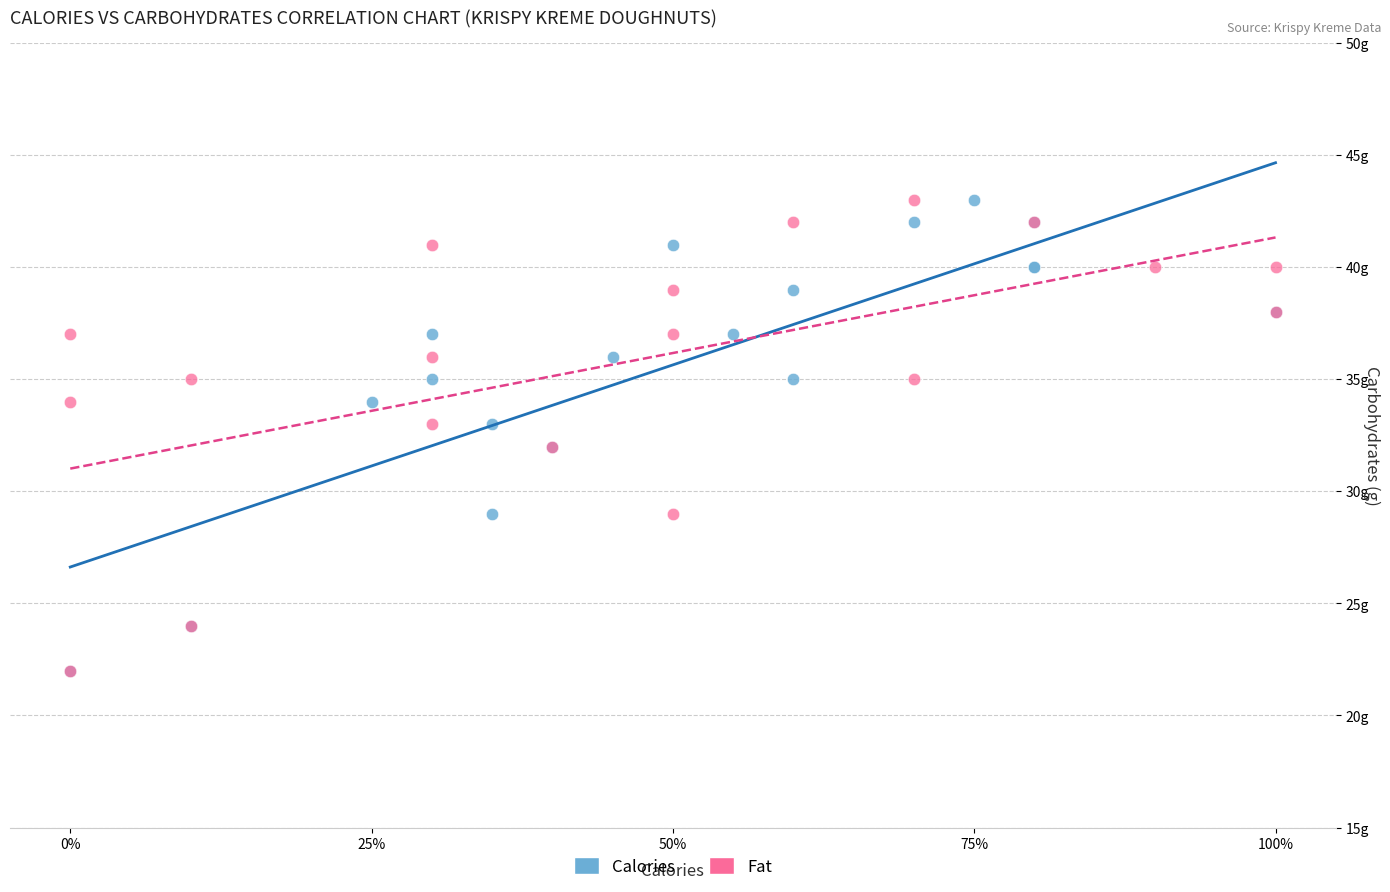

What are all the series names shown in the legend?

Calories, Fat